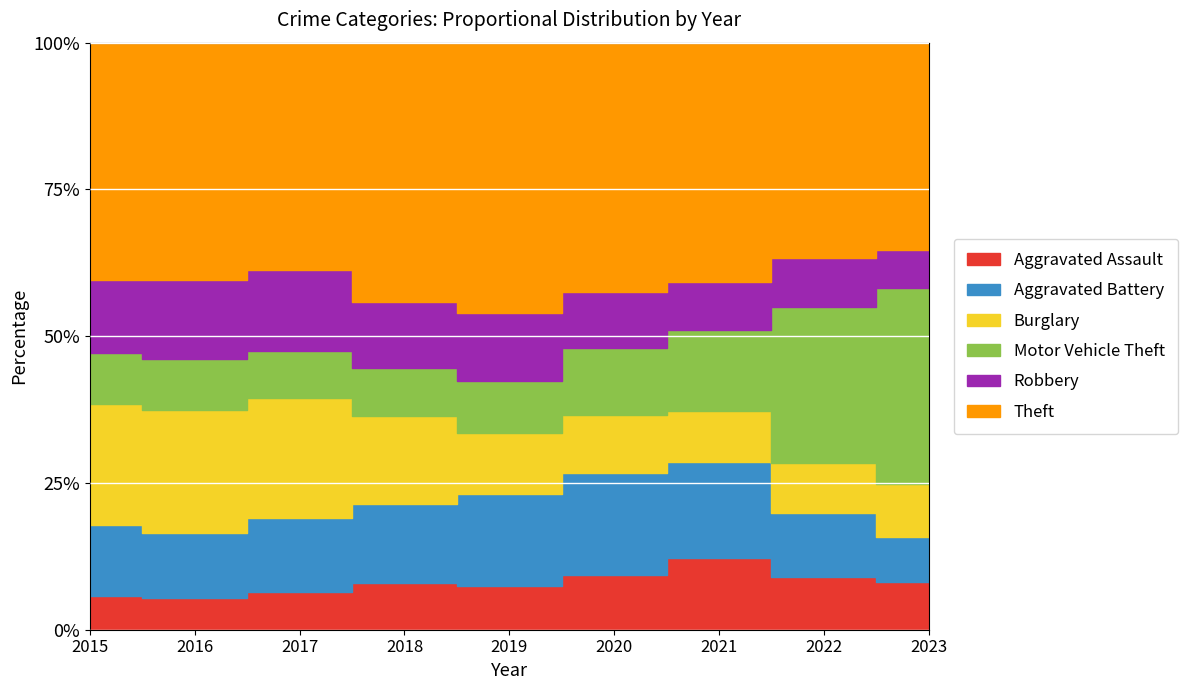

Rank the series at 2023 from highest to lowest value.

Theft, Motor Vehicle Theft, Burglary, Aggravated Assault, Aggravated Battery, Robbery